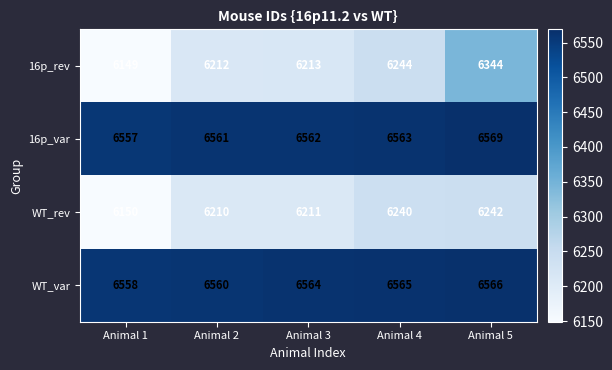

What is the total value across all series at Animal 1?

25414